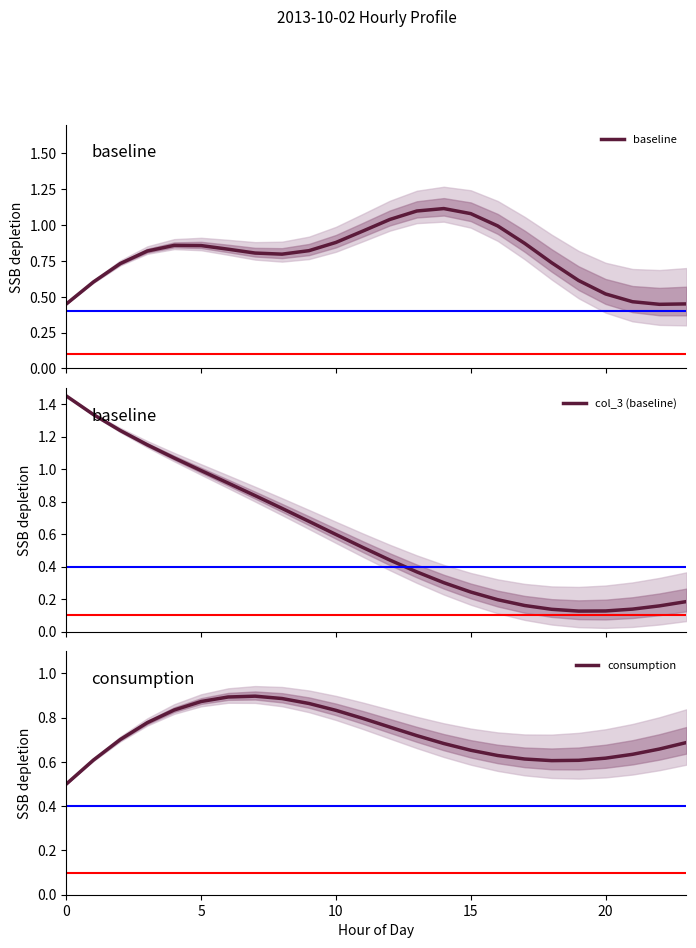

What is the sum of the col_3 (baseline) values at 0 and 18?

1.6